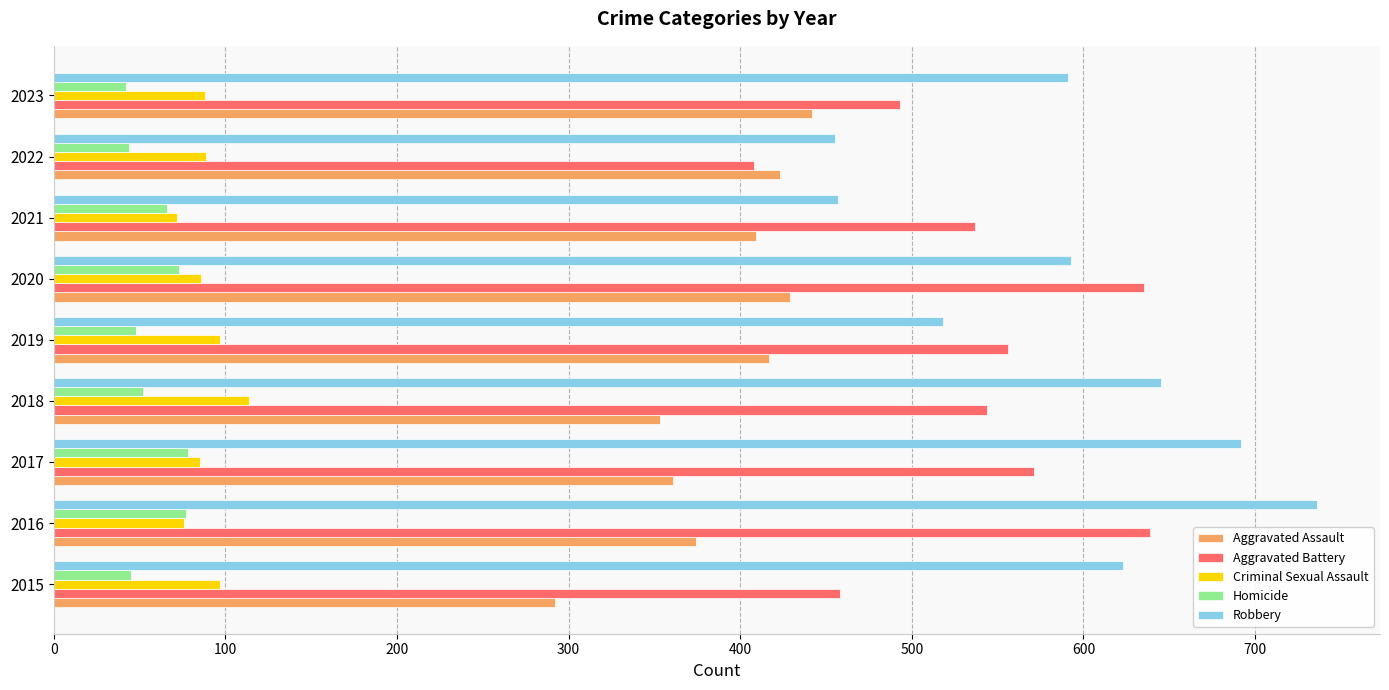

Which series has the largest total across all categories?

Robbery